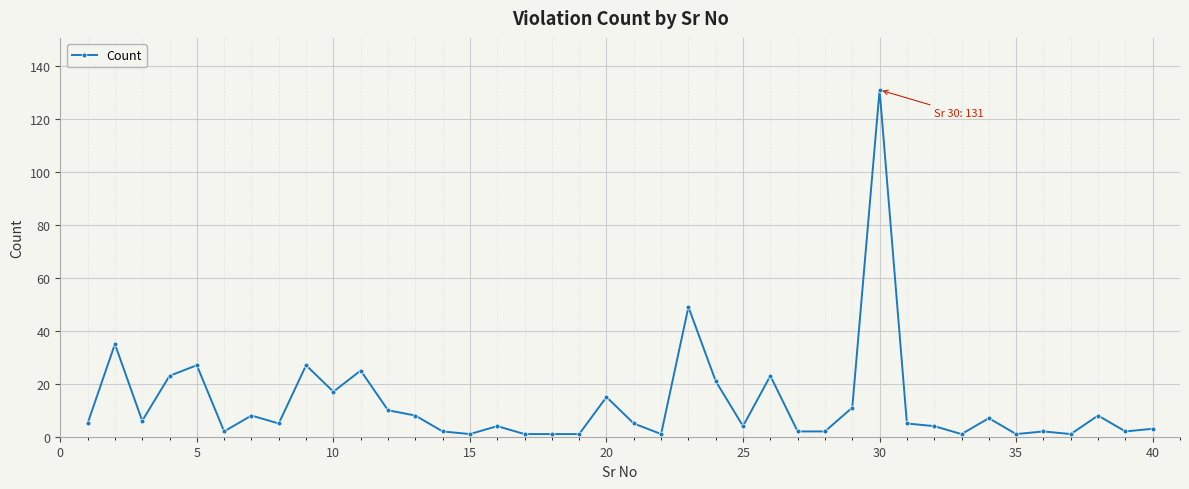

Count the number of data series in this chart.

1